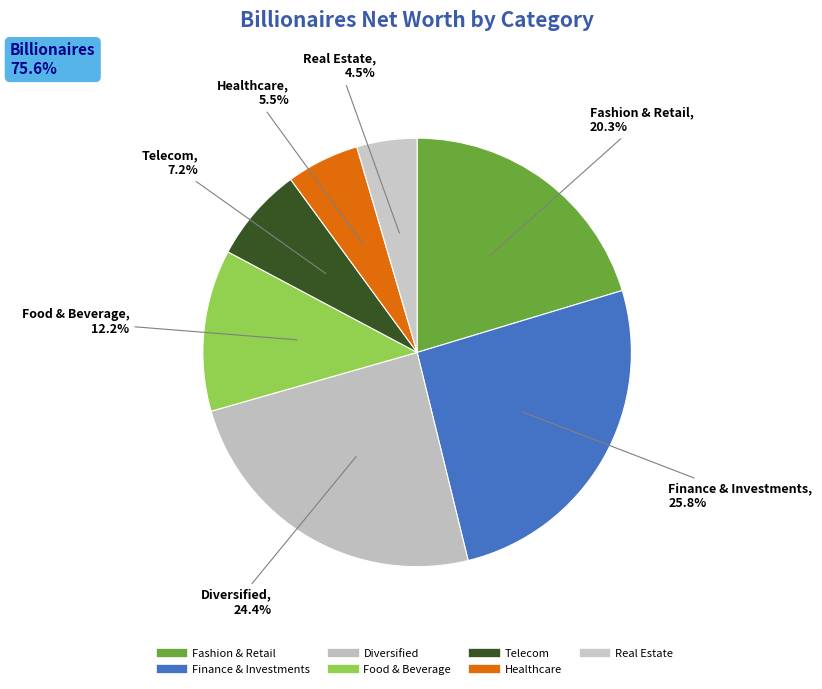

Between Diversified and Healthcare, which is larger?

Diversified